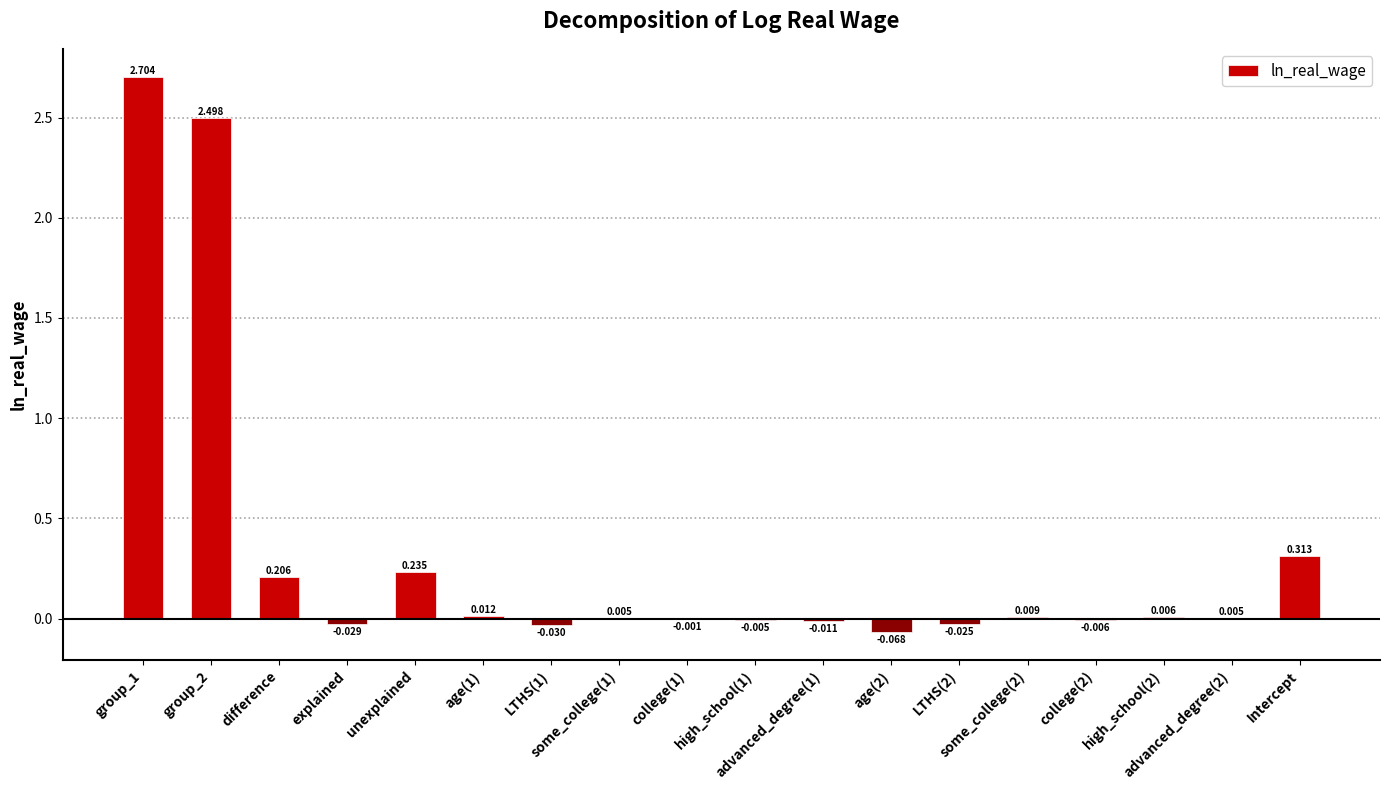

At which category does the chart reach its peak across all series?

group_1